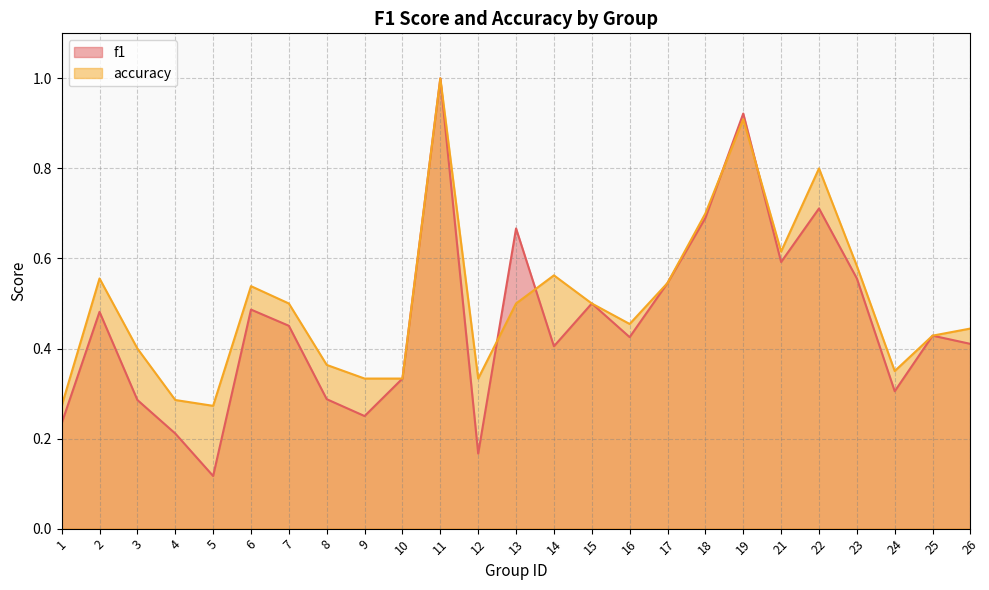

Read the f1 value at 7.

0.5